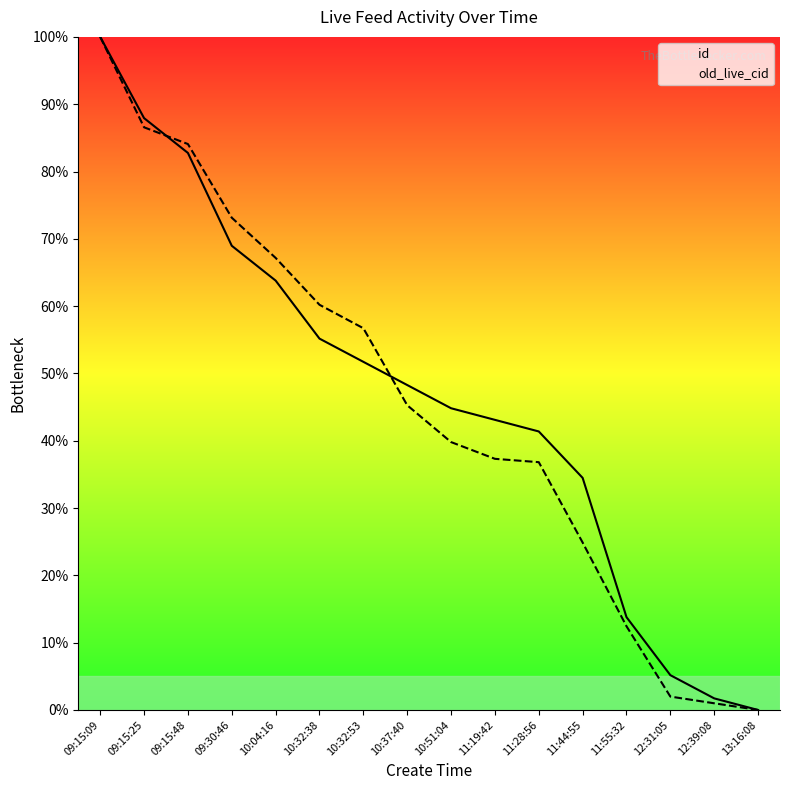

True or false: old_live_cid and id cross at least once.

True